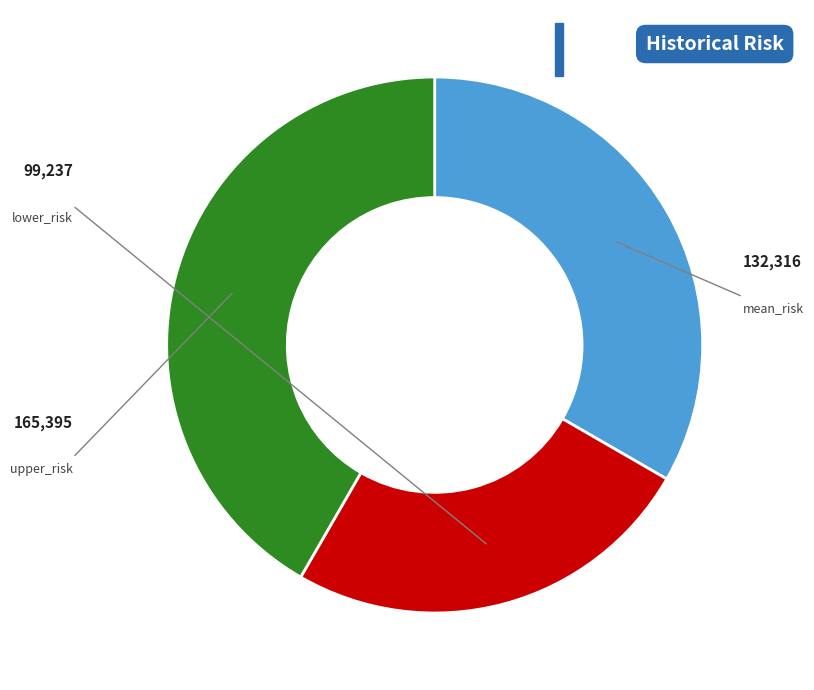

How many segments does this pie chart have?

3